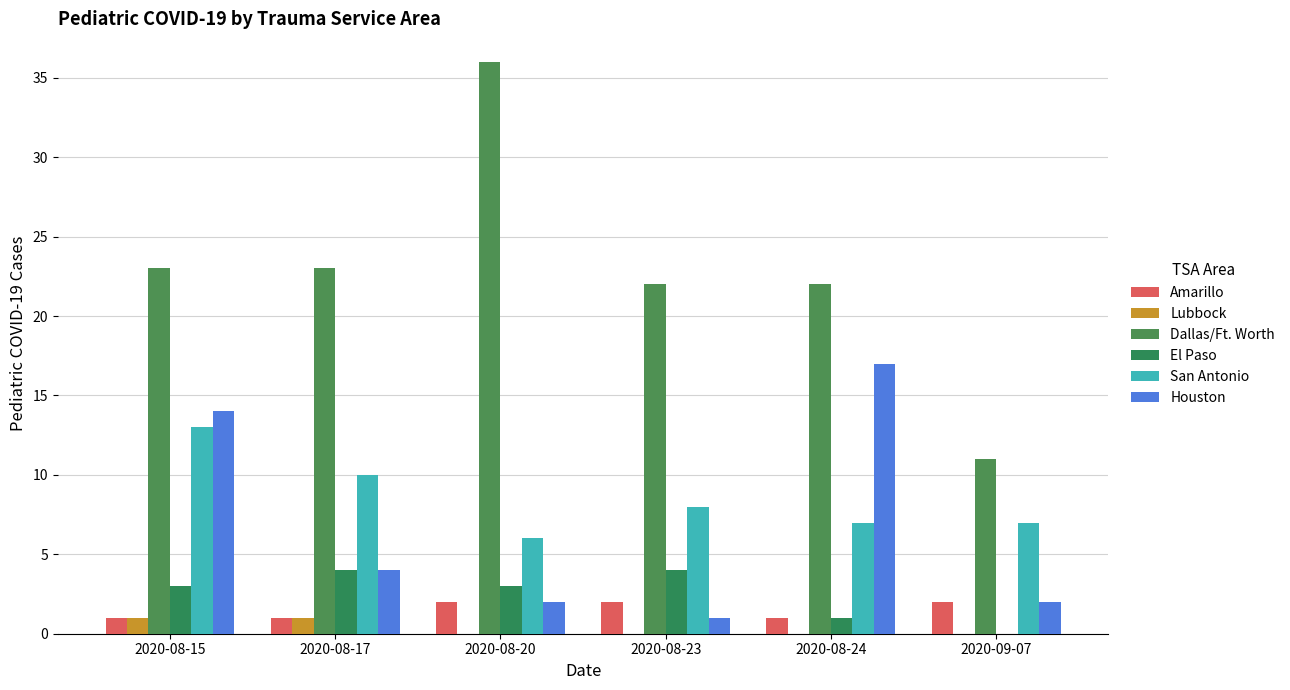

Where is San Antonio nearest to the value 9?

2020-08-17